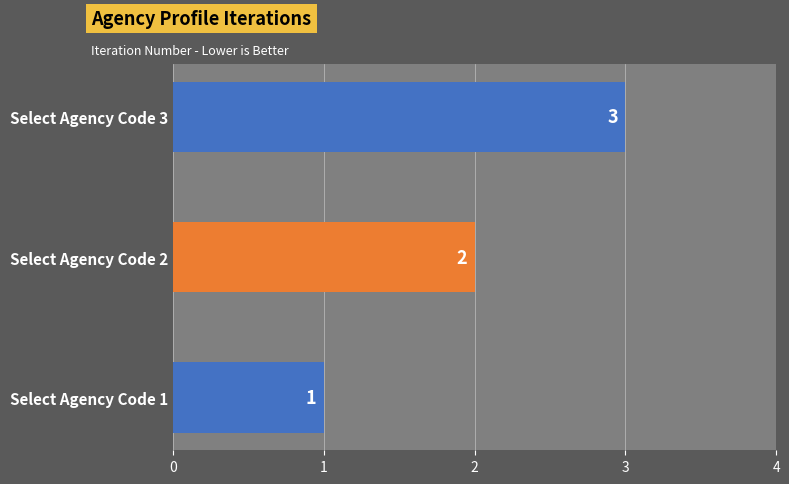

How many values are between 1 and 3?

3